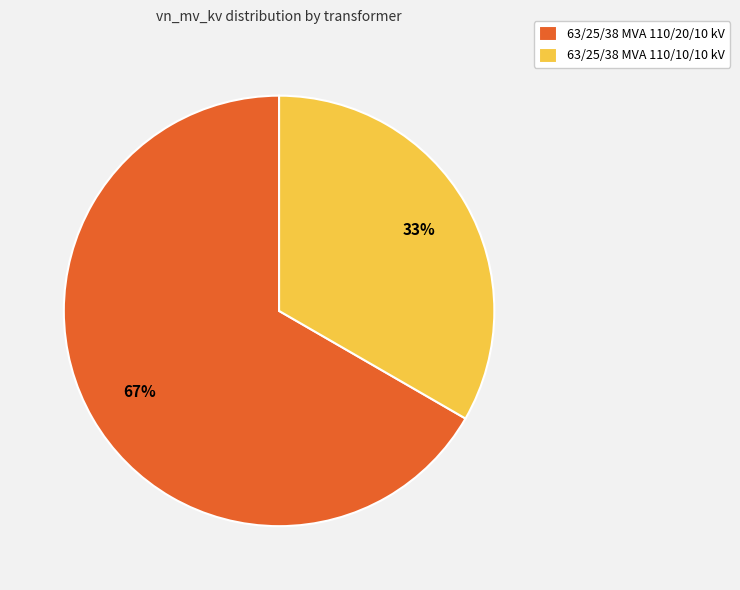

To the nearest percent, what is the combined percentage of 63/25/38 MVA 110/10/10 kV and 63/25/38 MVA 110/20/10 kV?

100%